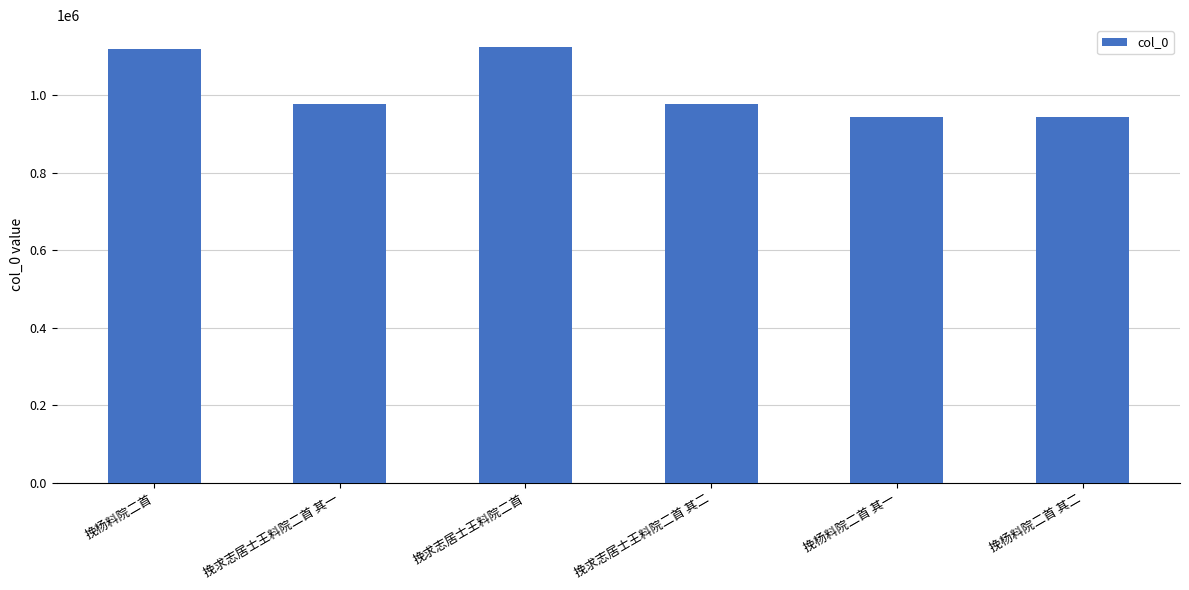

What is the label of the 4th bar from the left?

挽求志居士王料院二首 其二